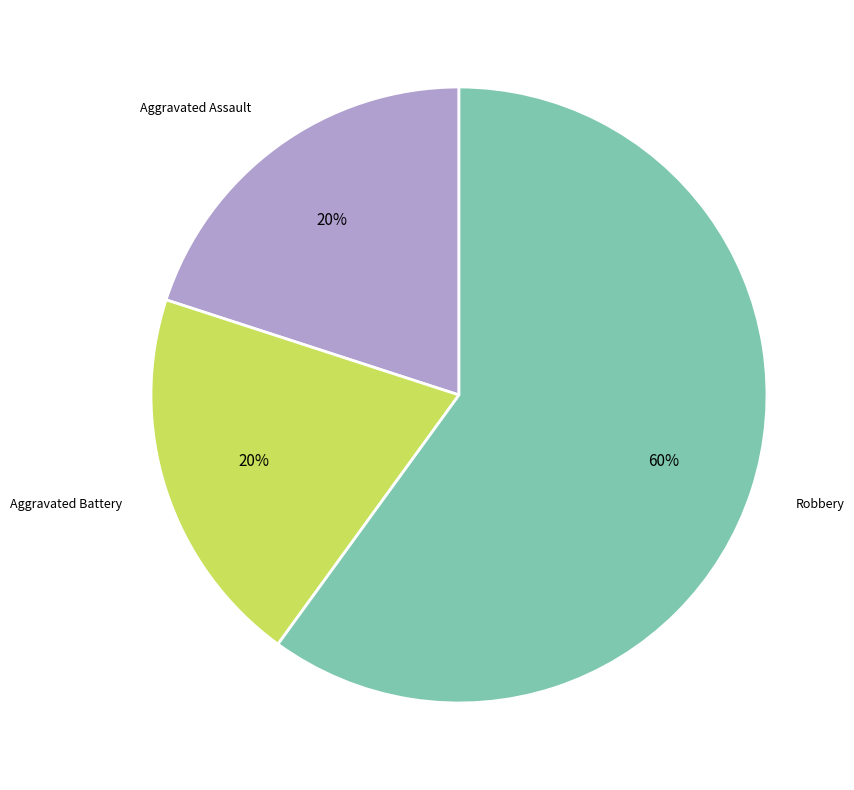

To the nearest percent, what is the difference between the largest and smallest slice percentages?

40%